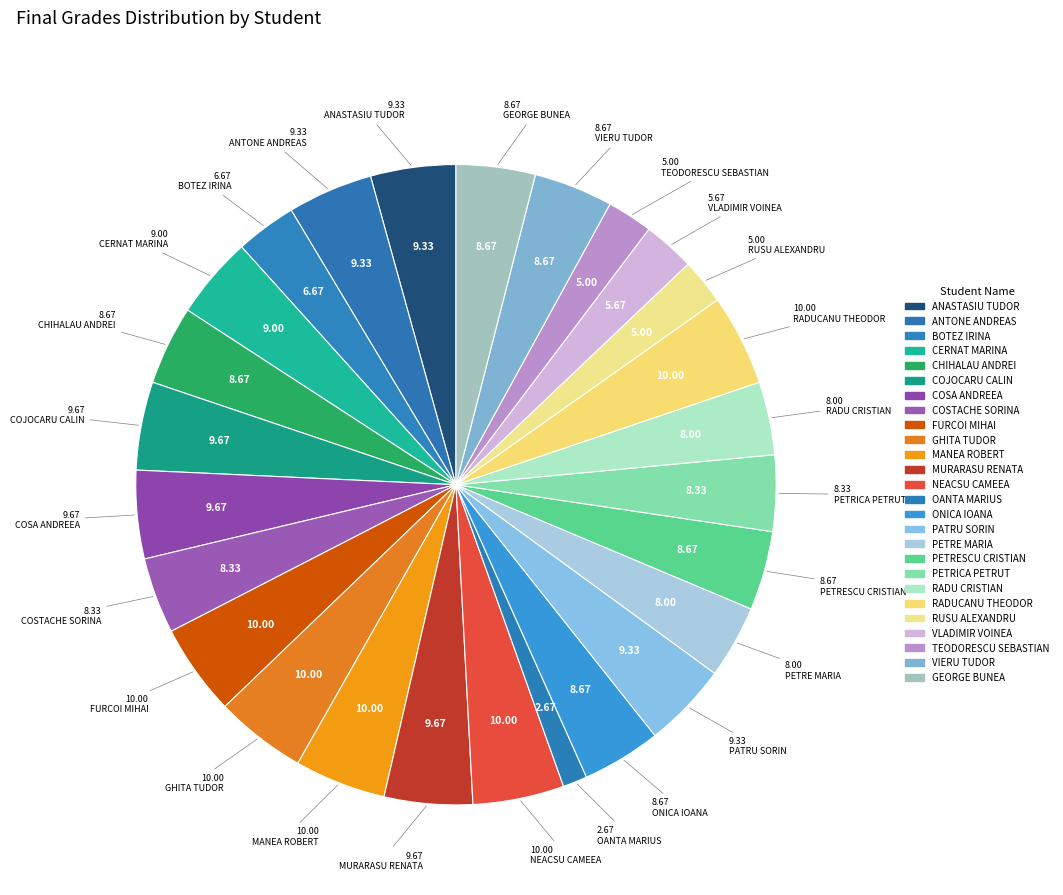

Is there a majority slice in this chart?

No